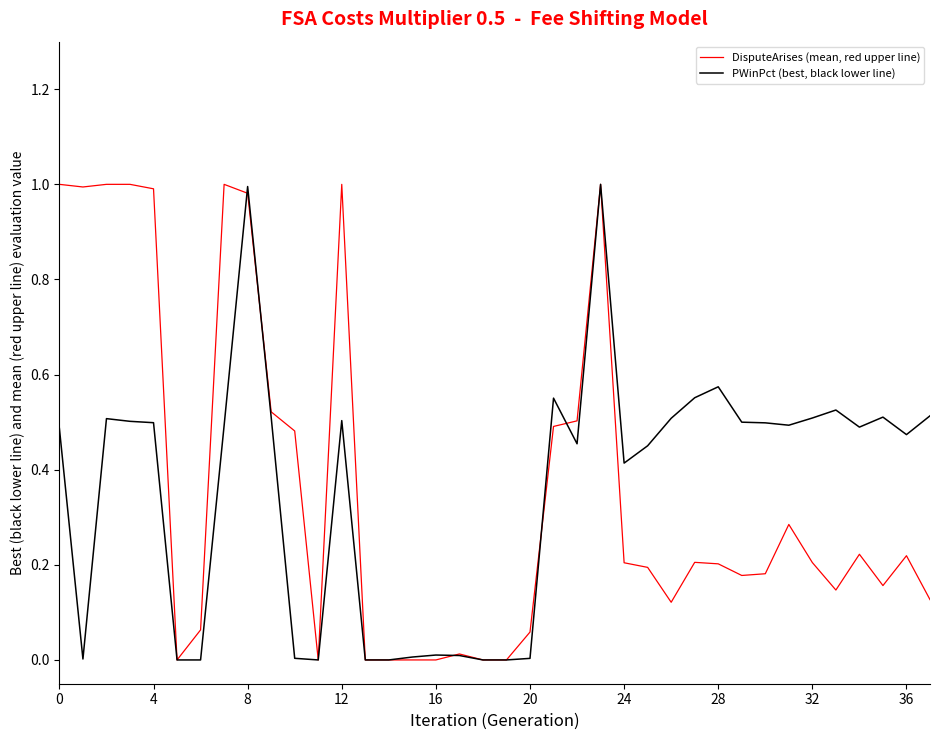

Rank the series by their average value, from lowest to highest.

PWinPct (best, black lower line), DisputeArises (mean, red upper line)